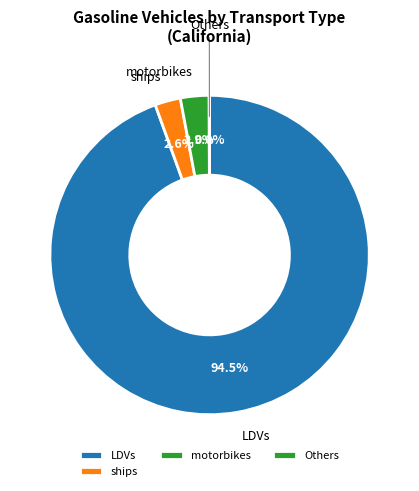

Is there a majority slice in this chart?

Yes